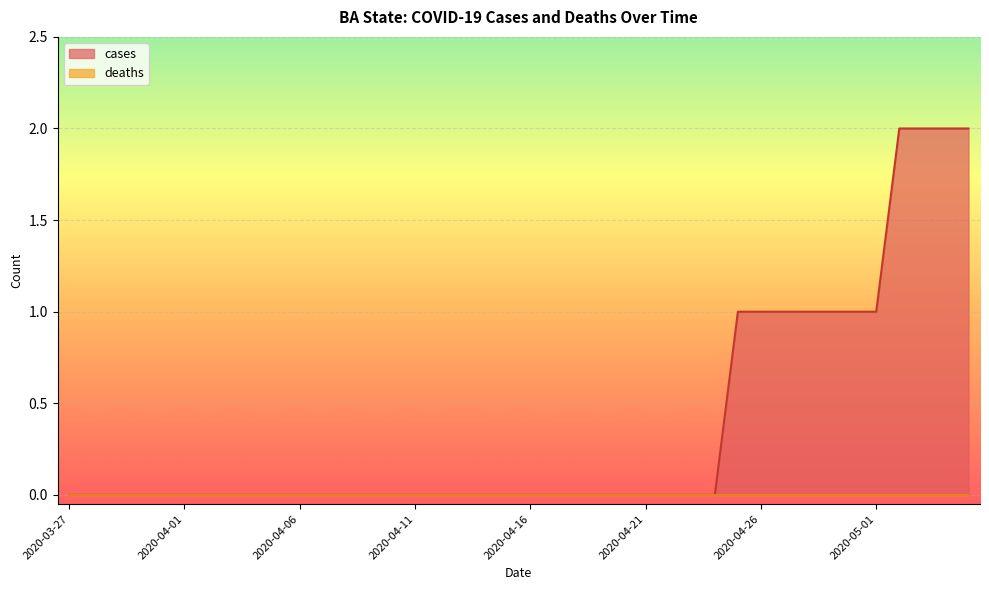

List the labels in order of value, smallest first.

2020-03-27, 2020-03-28, 2020-03-29, 2020-03-30, 2020-03-31, 2020-04-01, 2020-04-02, 2020-04-03, 2020-04-04, 2020-04-05, 2020-04-06, 2020-04-07, 2020-04-08, 2020-04-09, 2020-04-10, 2020-04-11, 2020-04-12, 2020-04-13, 2020-04-14, 2020-04-15, 2020-04-16, 2020-04-17, 2020-04-18, 2020-04-19, 2020-04-20, 2020-04-21, 2020-04-22, 2020-04-23, 2020-04-24, 2020-04-25, 2020-04-26, 2020-04-27, 2020-04-28, 2020-04-29, 2020-04-30, 2020-05-01, 2020-05-02, 2020-05-03, 2020-05-04, 2020-05-05